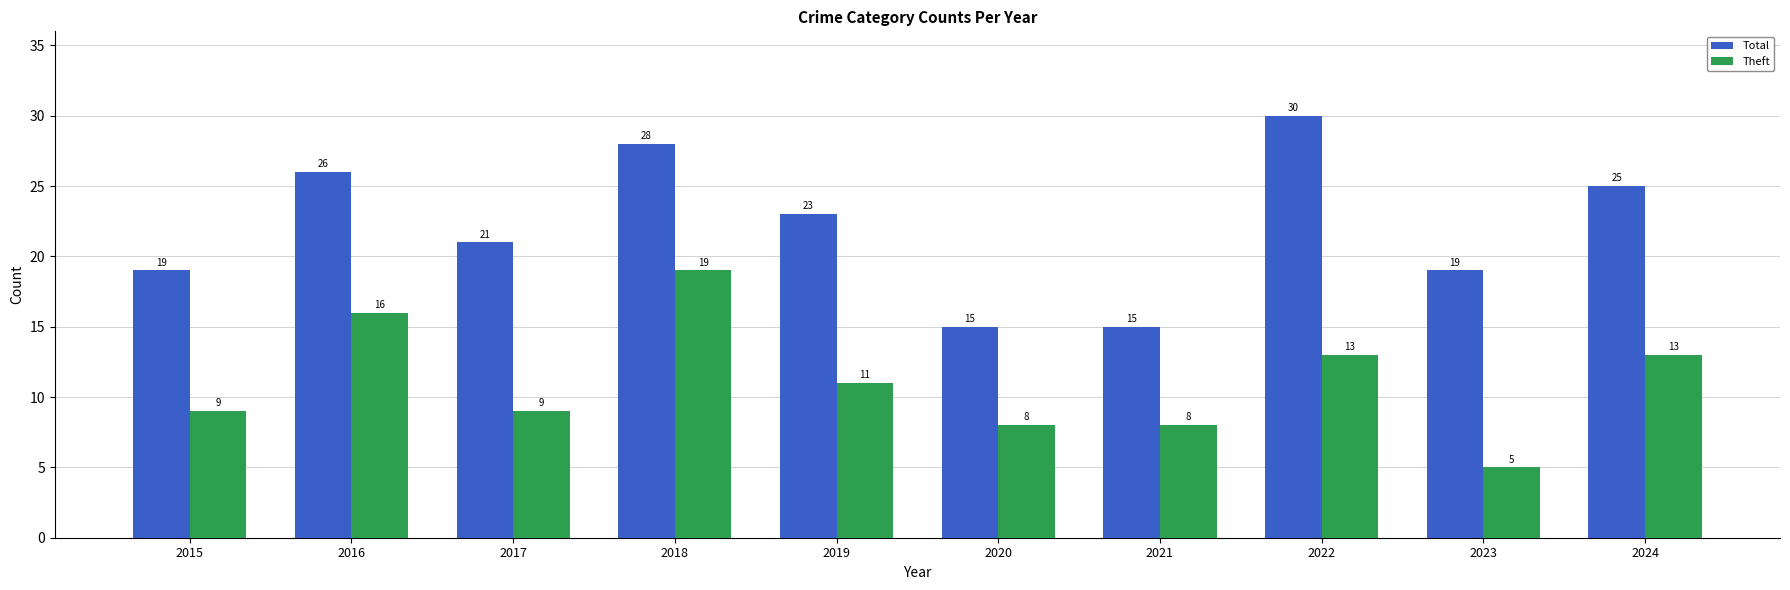

At which category is the sum across all series the highest?

2018